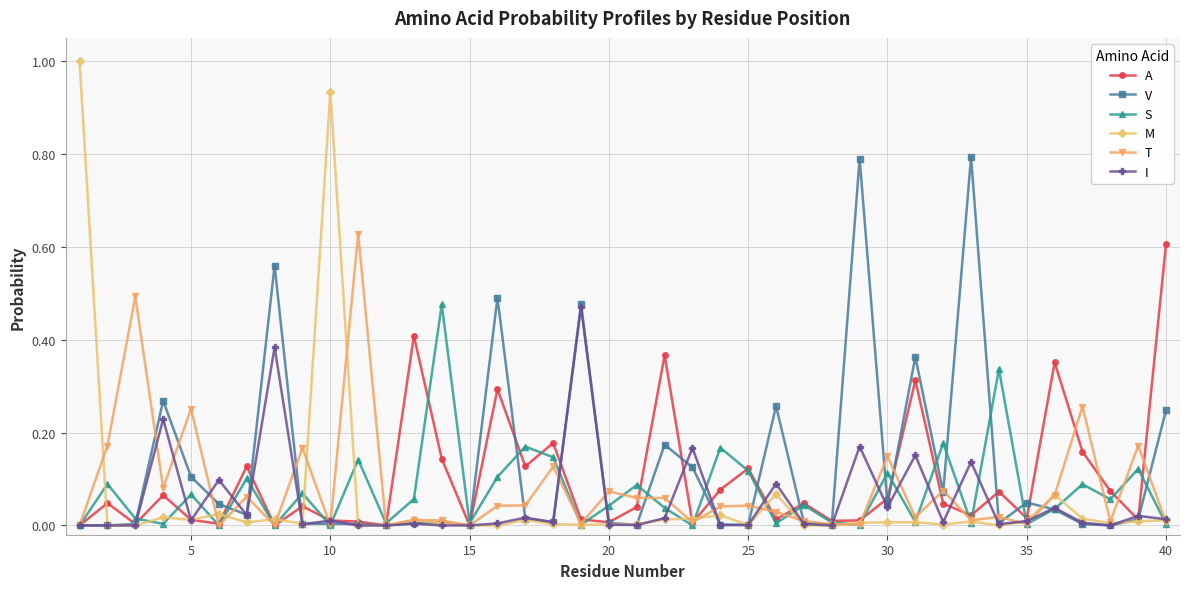

What is the maximum value shown in the chart?

1.0